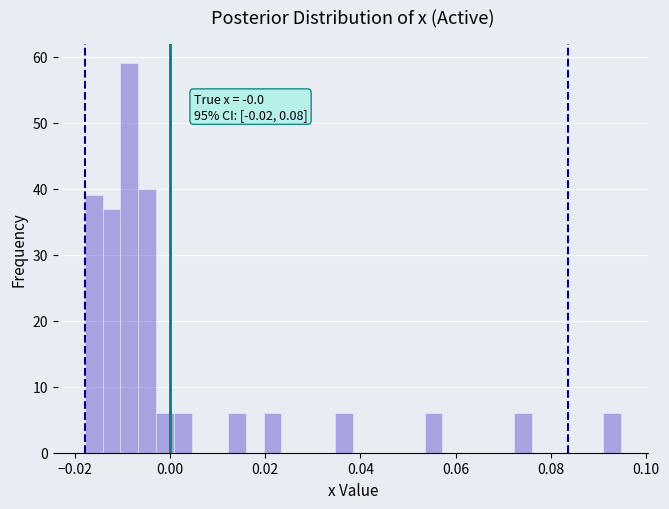

Read against the x-axis, roughly where is the centre of the tallest bar?

-0.008